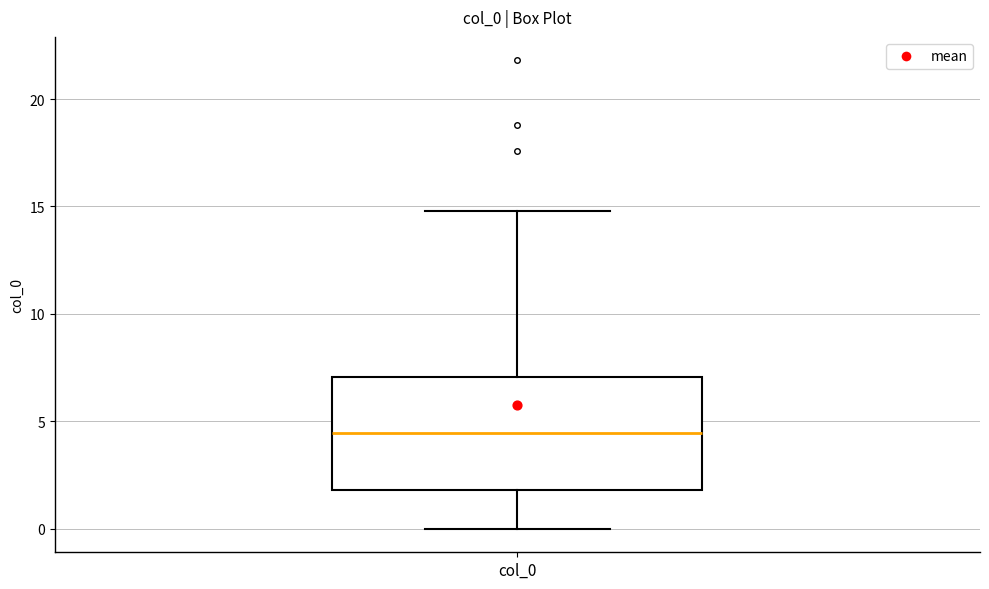

Where is the lower edge of the box for col_0 on the y-axis? The values are not printed on the chart, so give them approximately, as read against the axis.

2.0